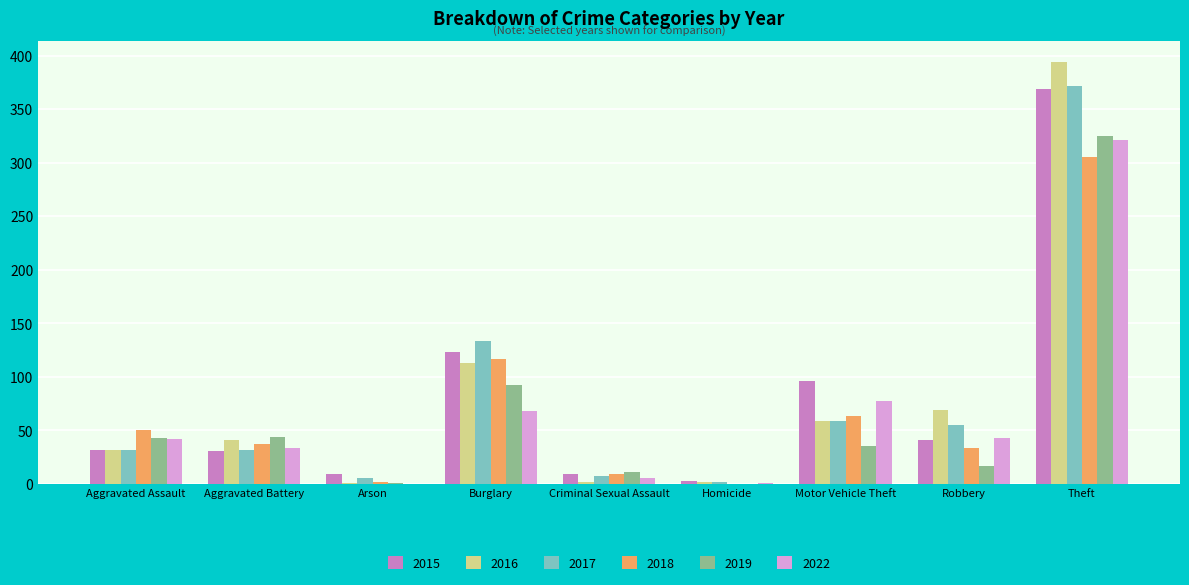

Is the value of 2022 at Theft greater than the value of 2015 at Arson?

Yes